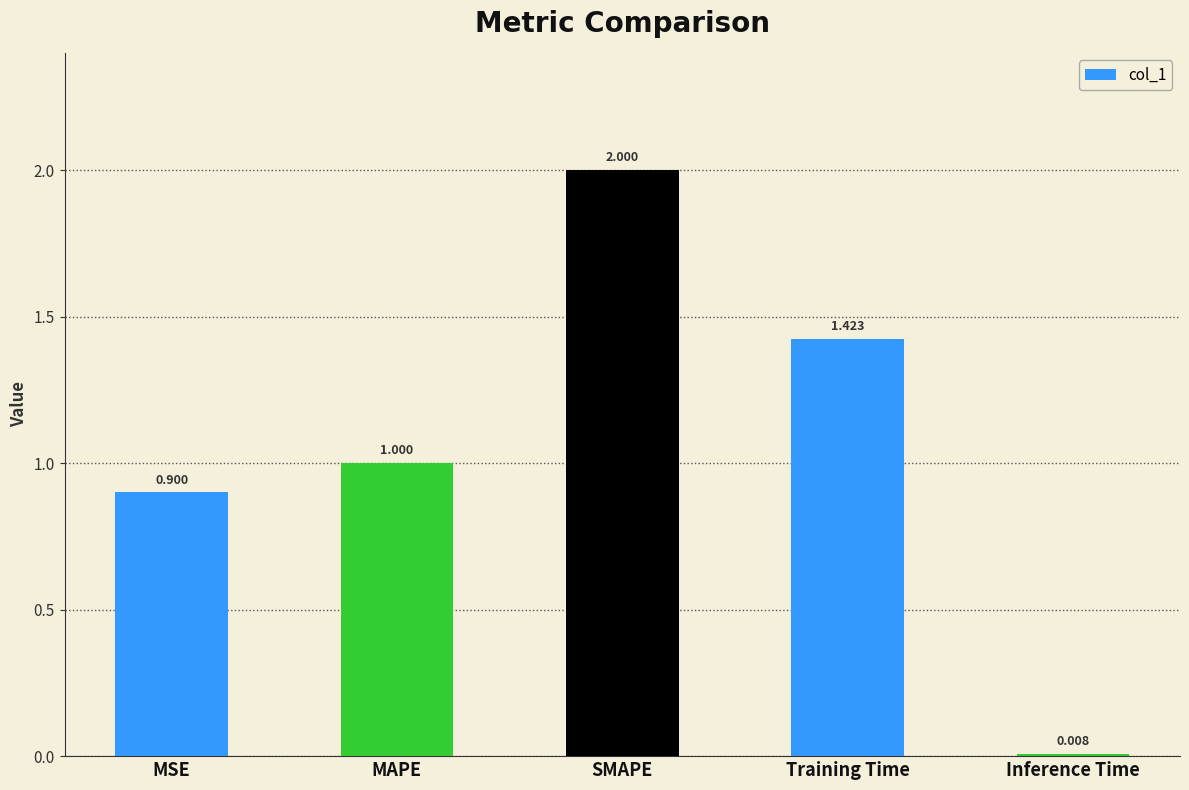

At which label is the value closest to 1?

MAPE